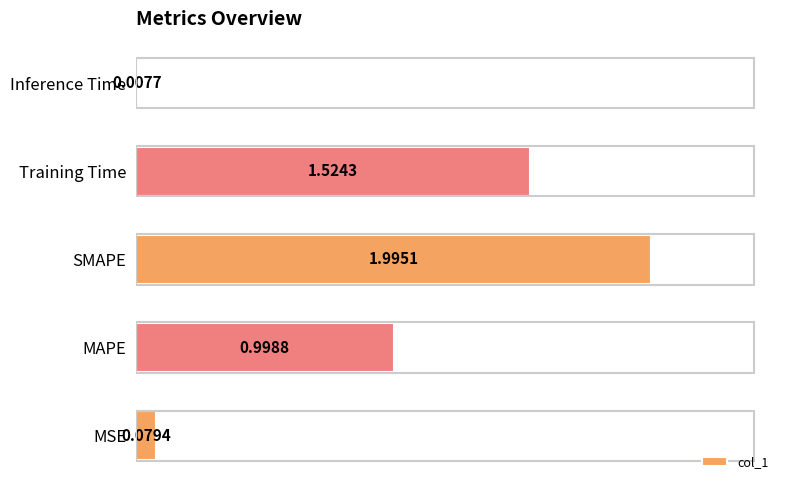

What is the sum of all values?

4.6